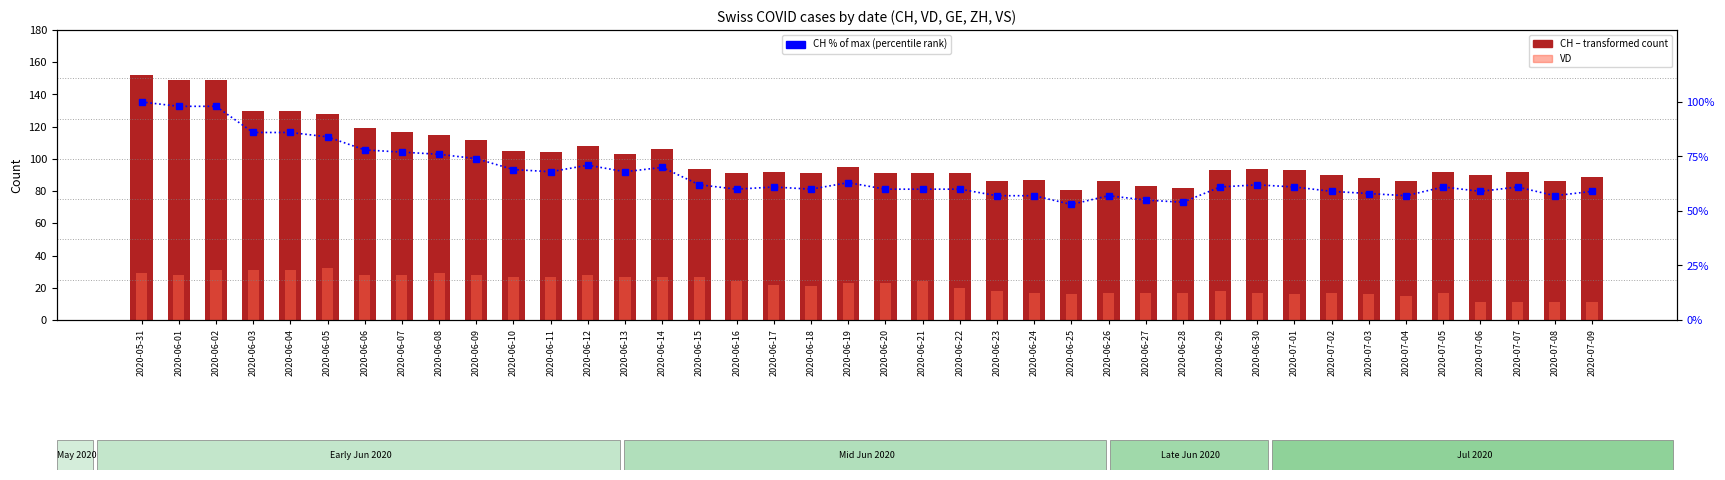

How many values in the CH (total cases) series are below 93?

20